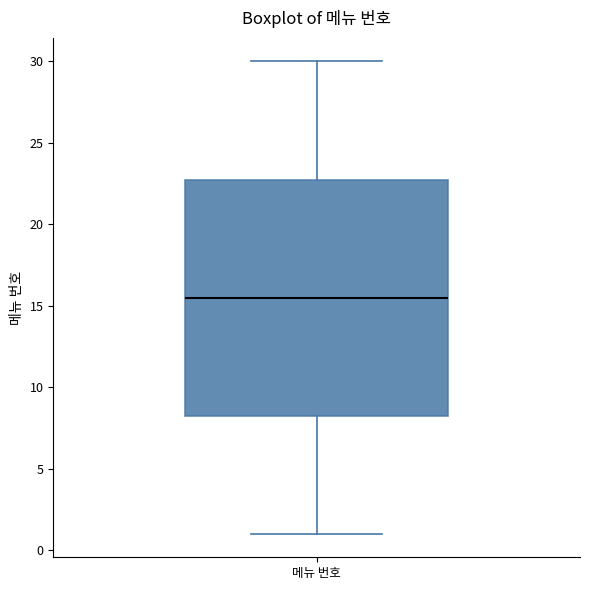

Where does the upper whisker of the box for 메뉴 번호 end on the y-axis? The values are not printed on the chart, so give them approximately, as read against the axis.

30.0